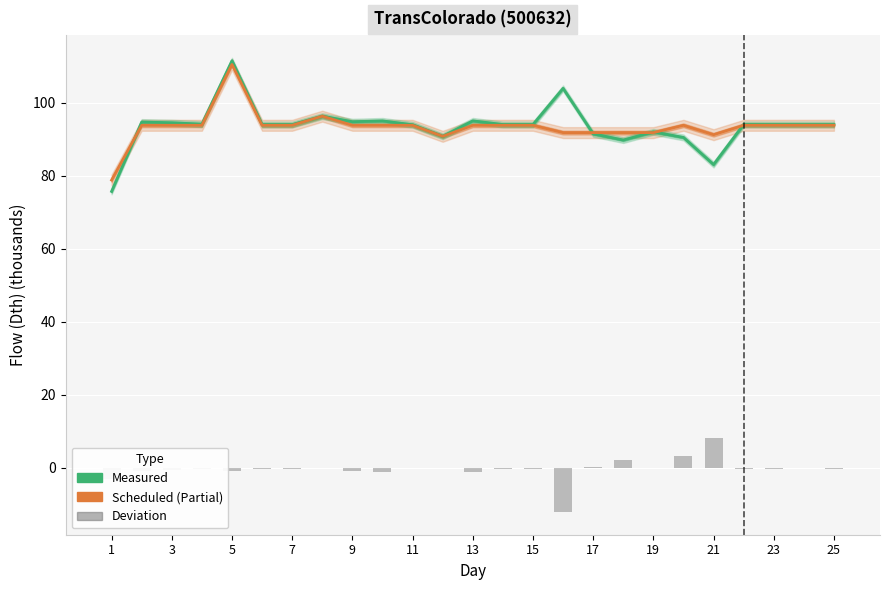

Which series has the largest total across all categories?

Measured